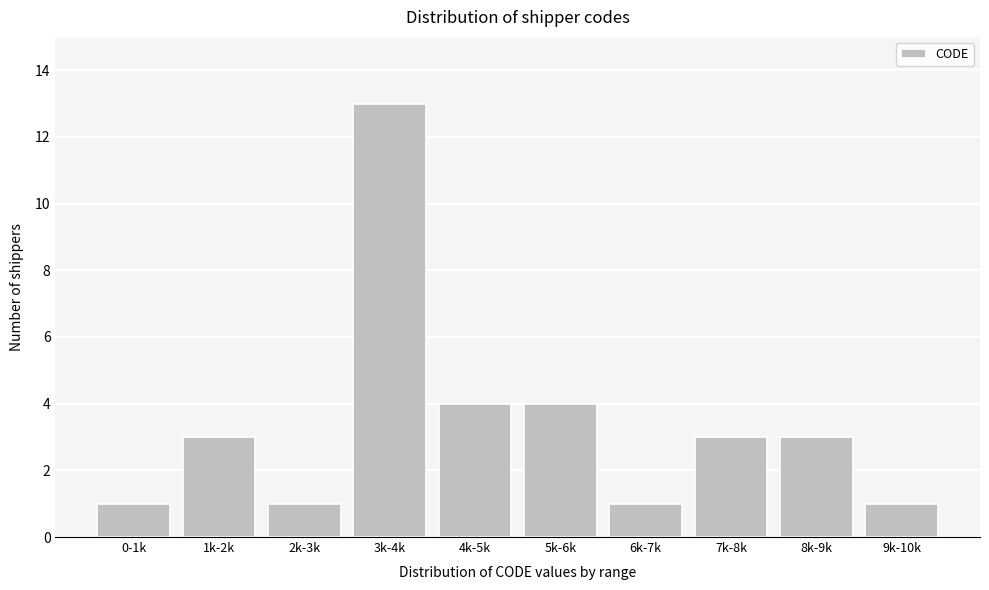

Reading left to right, what are all the values shown in this chart?

0-1k=1	1k-2k=3	2k-3k=1	3k-4k=13	4k-5k=4	5k-6k=4	6k-7k=1	7k-8k=3	8k-9k=3	9k-10k=1